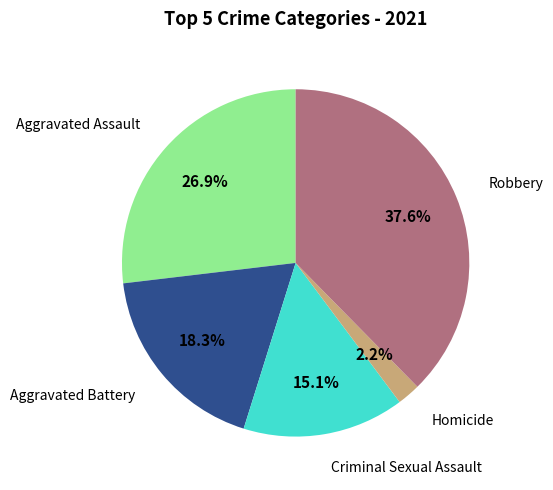

How many slices are in this pie chart?

5